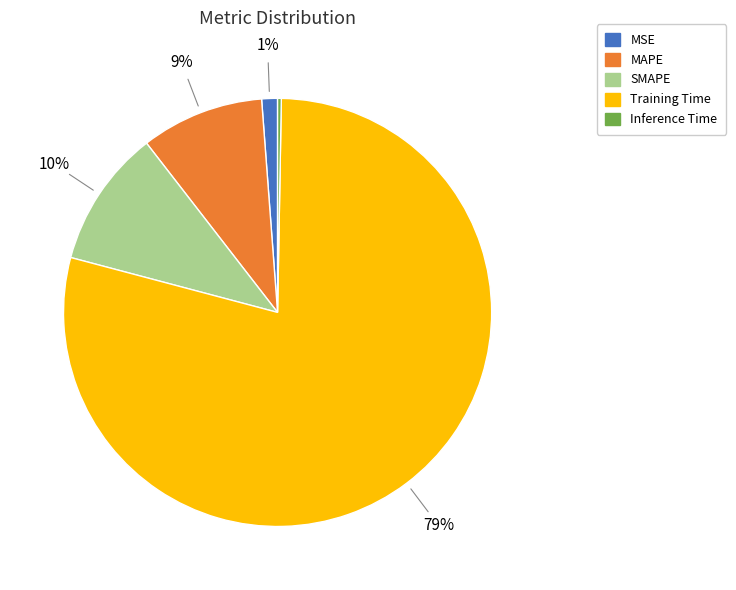

Which slice is the smallest?

Inference Time